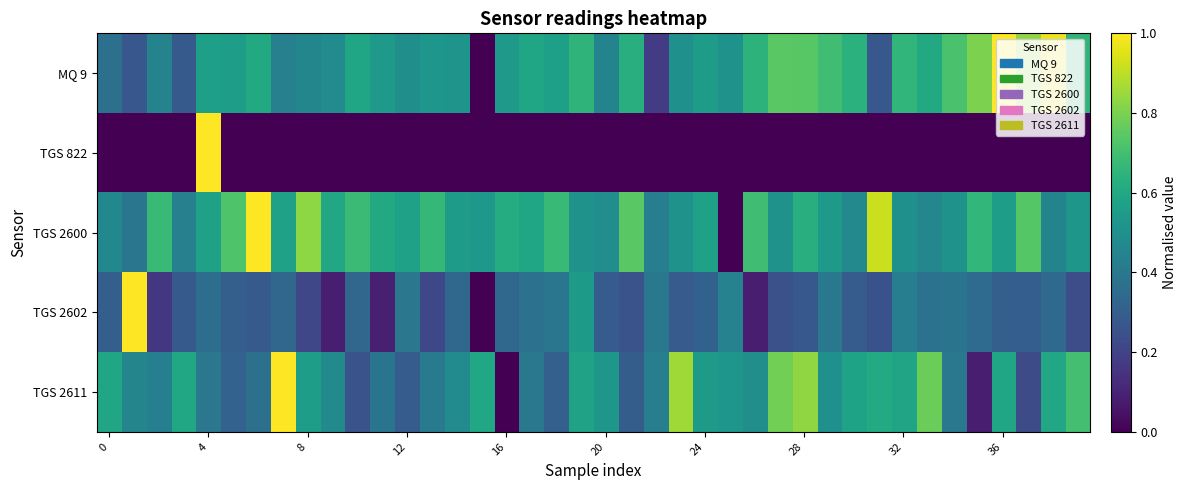

Reading right to left, extract all data points from this chart.

MQ 9: 0.7	1.0	0.8	1.0	0.8	0.7	0.6	0.7	0.3	0.6	0.7	0.7	0.7	0.6	0.5	0.6	0.5	0.2	0.6	0.4	0.6	0.6	0.6	0.5	0.0	0.5	0.5	0.5	0.5	0.6	0.5	0.5	0.4	0.6	0.6	0.6	0.3	0.4	0.3	0.4
TGS 822: 0.0	0.0	0.0	0.0	0.0	0.0	0.0	0.0	0.0	0.0	0.0	0.0	0.0	0.0	0.0	0.0	0.0	0.0	0.0	0.0	0.0	0.0	0.0	0.0	0.0	0.0	0.0	0.0	0.0	0.0	0.0	0.0	0.0	0.0	0.0	1.0	0.0	0.0	0.0	0.0
TGS 2600: 0.5	0.5	0.7	0.6	0.7	0.5	0.5	0.5	0.9	0.5	0.5	0.6	0.5	0.7	0.0	0.6	0.5	0.4	0.7	0.5	0.5	0.7	0.6	0.6	0.5	0.6	0.7	0.6	0.6	0.7	0.6	0.8	0.6	1.0	0.7	0.6	0.4	0.7	0.4	0.5
TGS 2602: 0.2	0.3	0.3	0.3	0.3	0.4	0.4	0.4	0.3	0.3	0.4	0.3	0.2	0.1	0.4	0.3	0.3	0.4	0.3	0.3	0.5	0.4	0.4	0.3	0.0	0.3	0.2	0.4	0.1	0.3	0.1	0.2	0.3	0.3	0.3	0.4	0.3	0.2	1.0	0.3
TGS 2611: 0.7	0.6	0.2	0.6	0.1	0.4	0.8	0.6	0.6	0.6	0.5	0.8	0.8	0.5	0.5	0.5	0.9	0.4	0.3	0.5	0.6	0.3	0.4	0.0	0.6	0.5	0.4	0.3	0.4	0.3	0.5	0.6	1.0	0.4	0.3	0.4	0.6	0.4	0.5	0.6